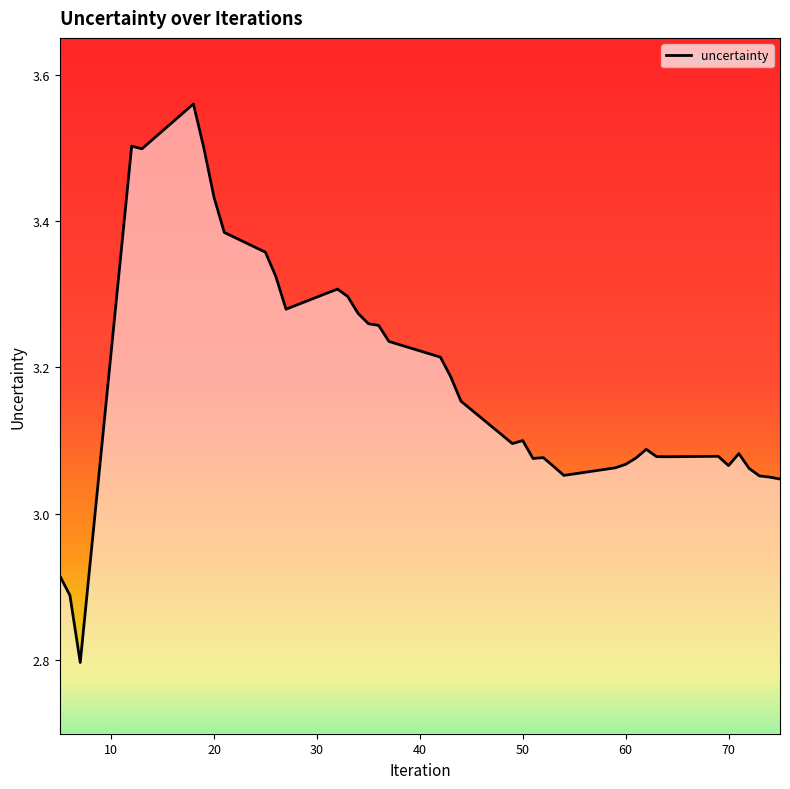

What is the difference between the maximum and minimum values?

0.8